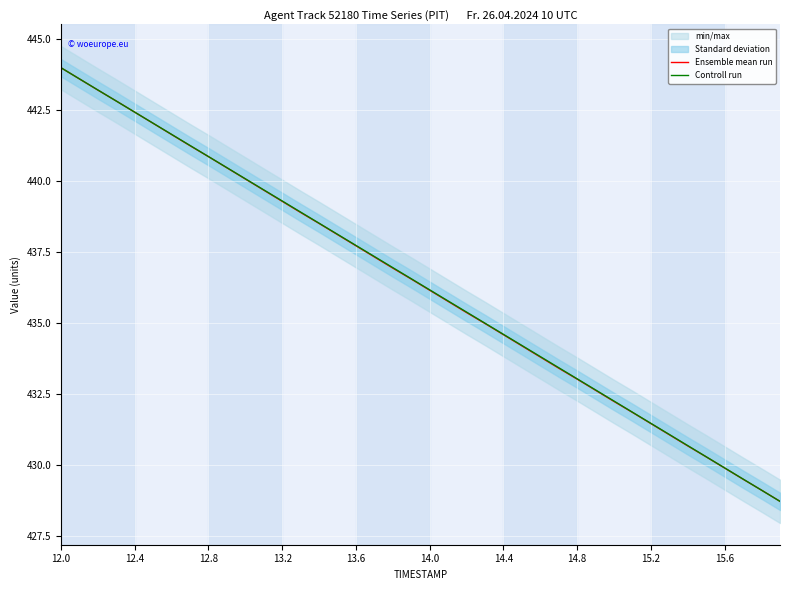

Rank the series by their maximum value, from highest to lowest.

Ensemble mean run, Controll run